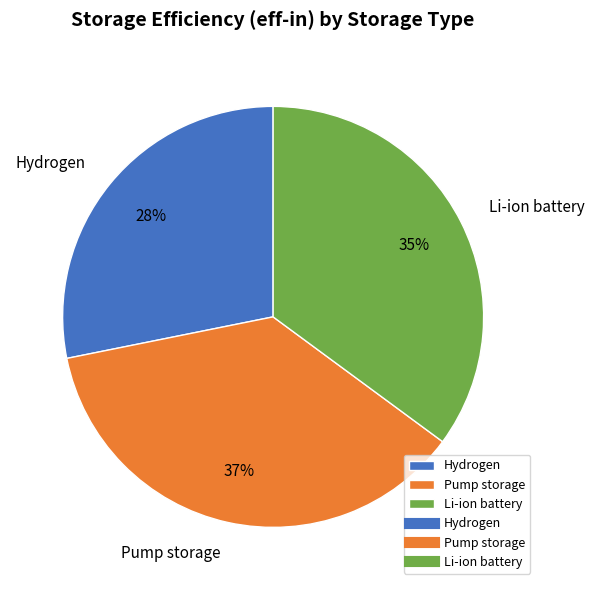

Do Pump storage and Li-ion battery together represent more than half of the pie?

Yes